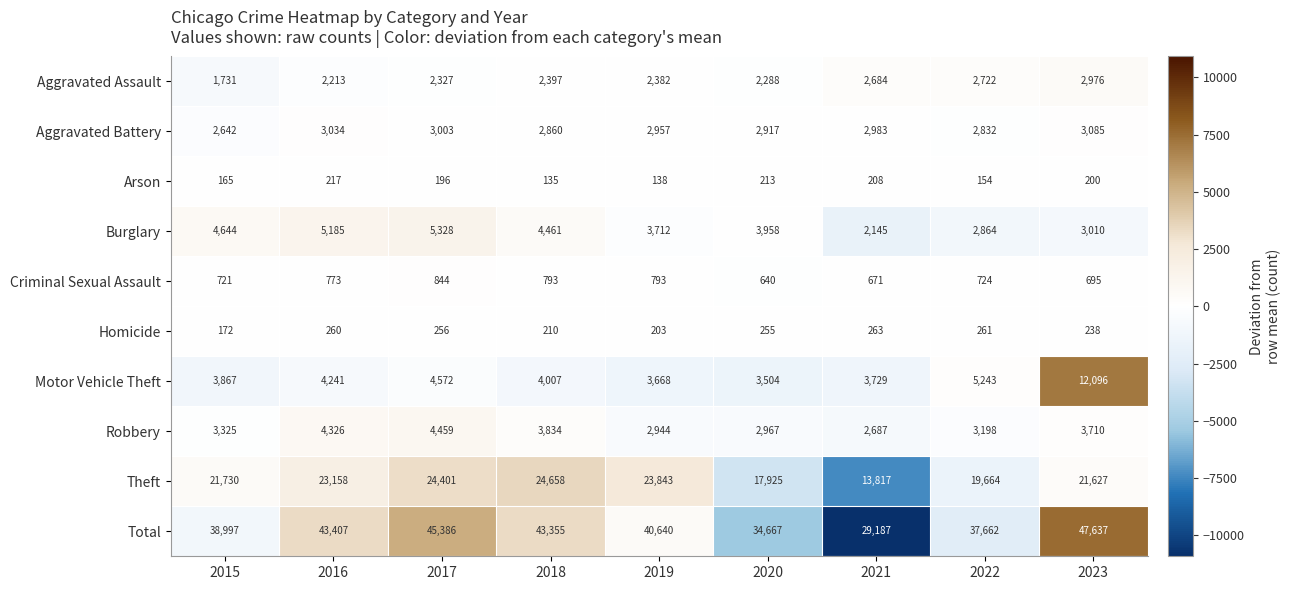

How many values in the Arson series are below 196?

4